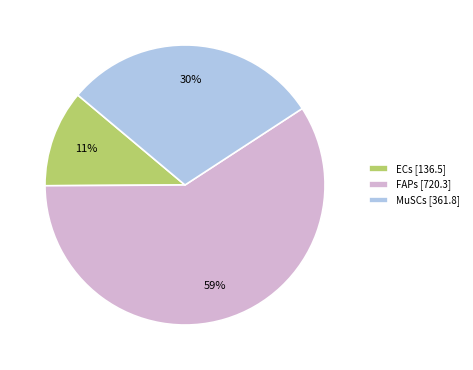

True or false: FAPs [720.3] accounts for 59% of the total.

True